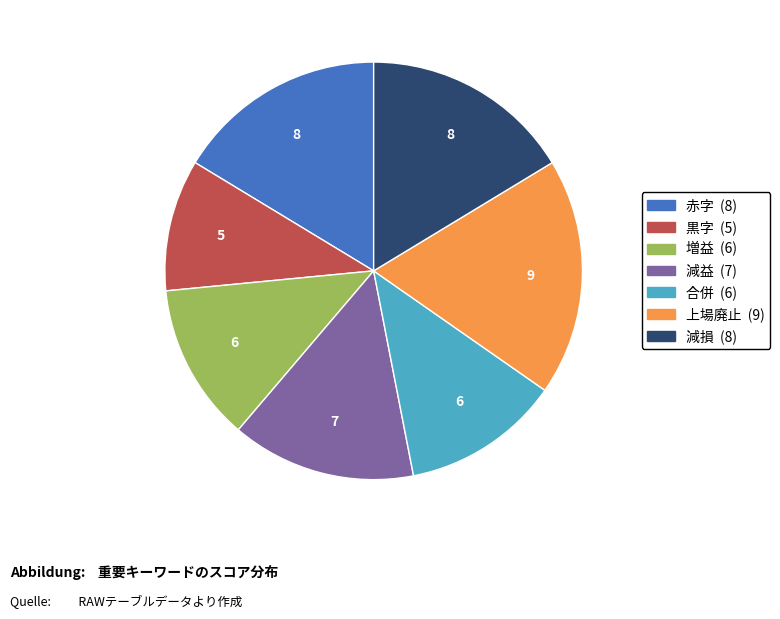

Is 減益 the majority of the pie?

No